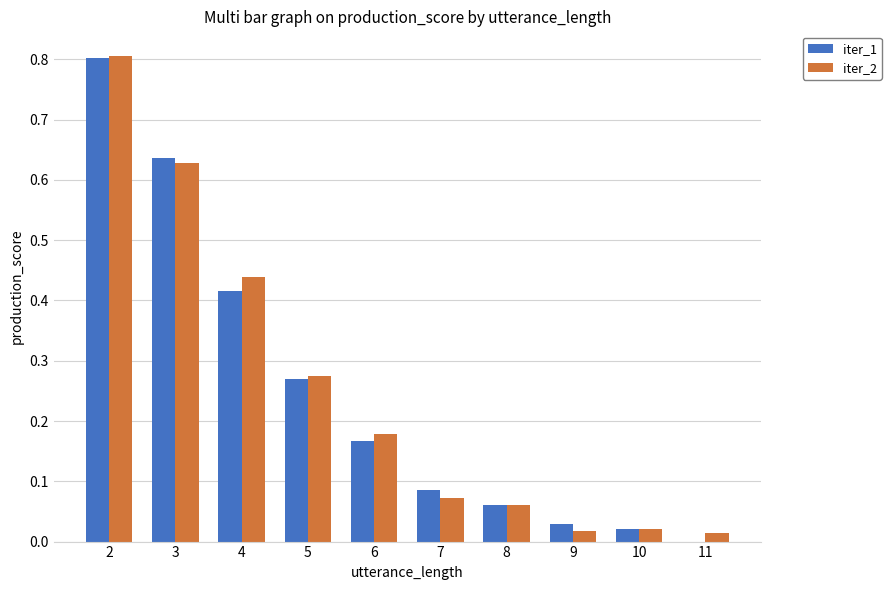

Is the value of iter_1 at 8 greater than the value of iter_2 at 5?

No